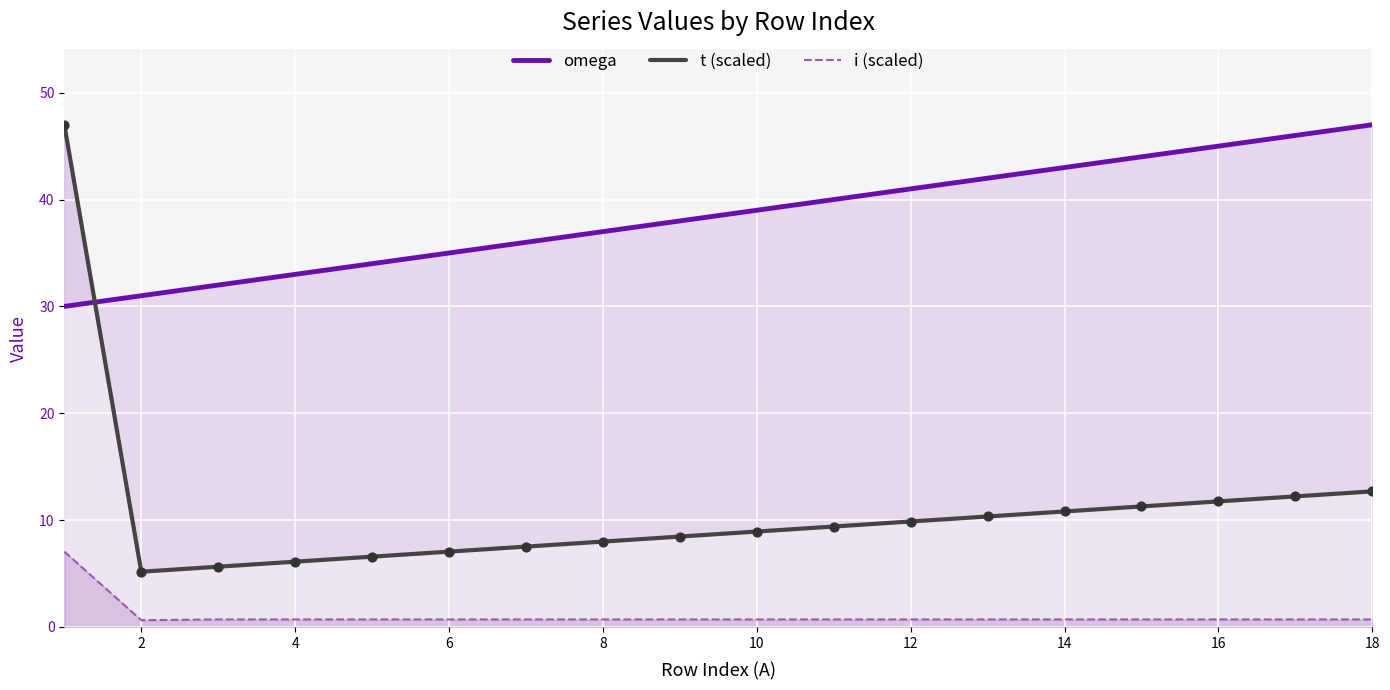

Which series contains the lowest Y value?

i (scaled)